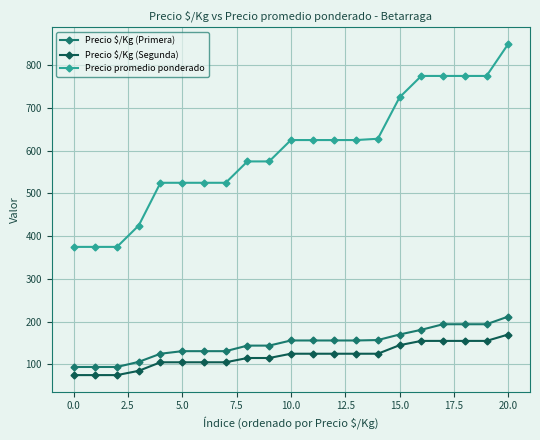

True or false: Precio promedio ponderado and Precio $/Kg (Primera) intersect in this chart.

False